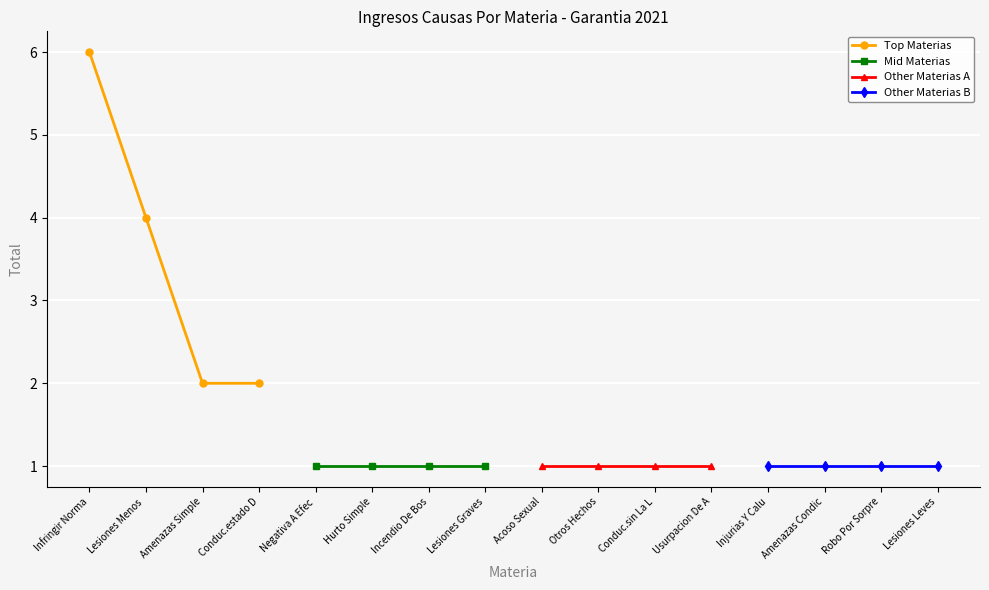

The value of Top Materias at Lesiones Menos  is 6. True or false?

False